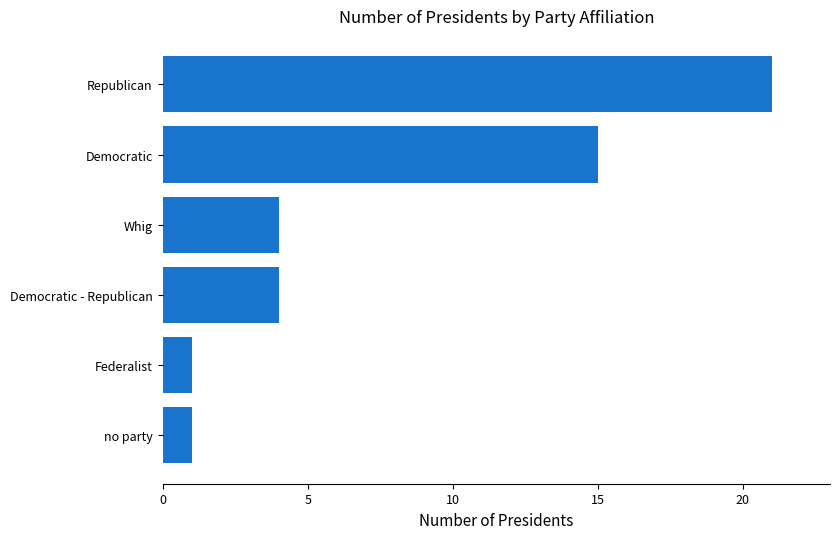

Does the chart contain any negative values?

No